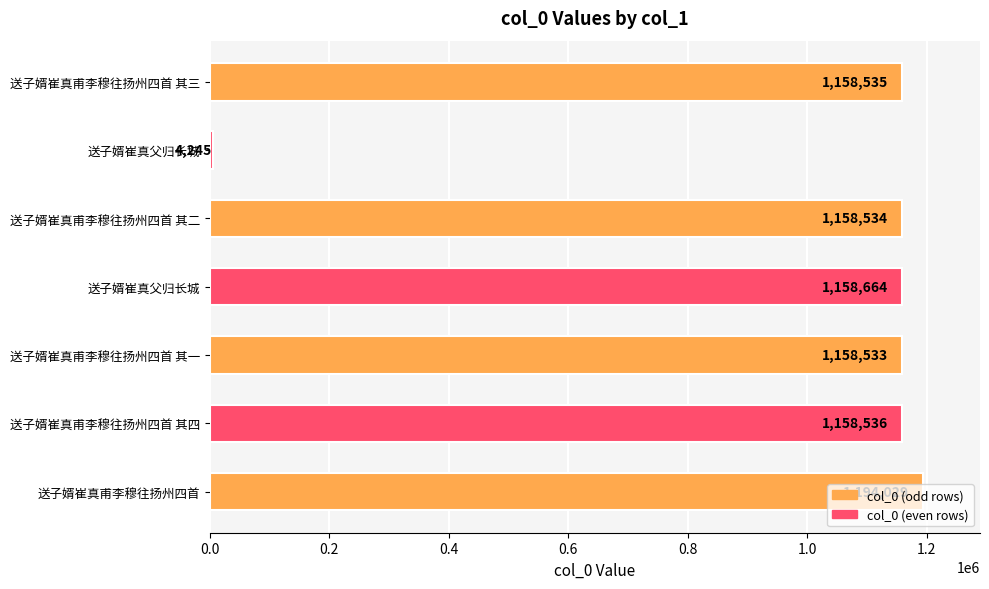

Does the chart contain stacked bars?

No